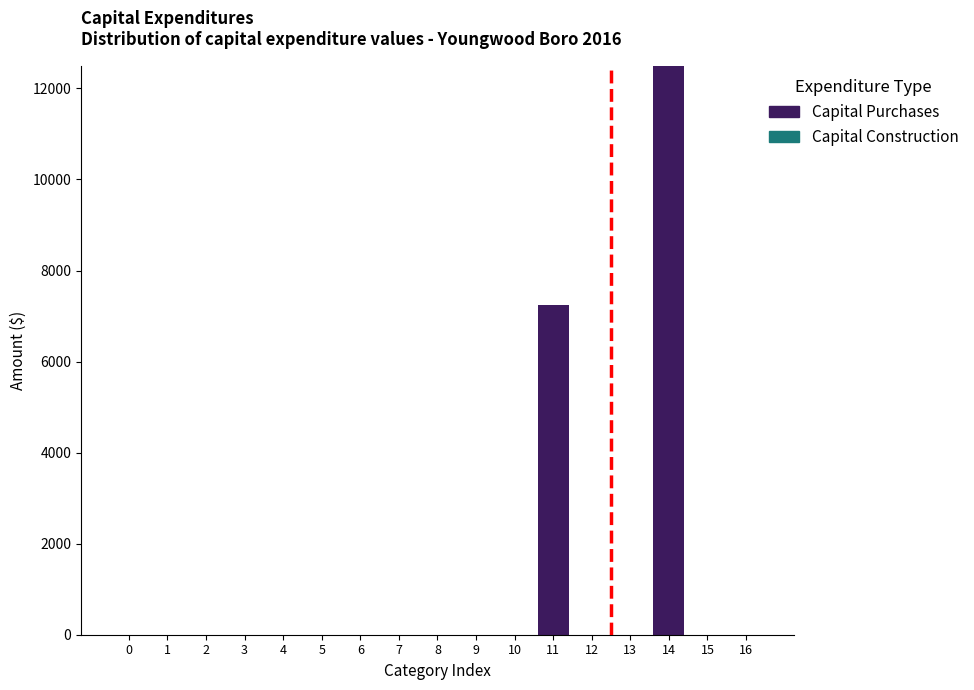

Reading left to right, extract all data points from this chart.

0=0	1=0	2=0	3=0	4=0	5=0	6=0	7=0	8=0	9=0	10=0	11=7232	12=0	13=0	14=12500	15=0	16=0